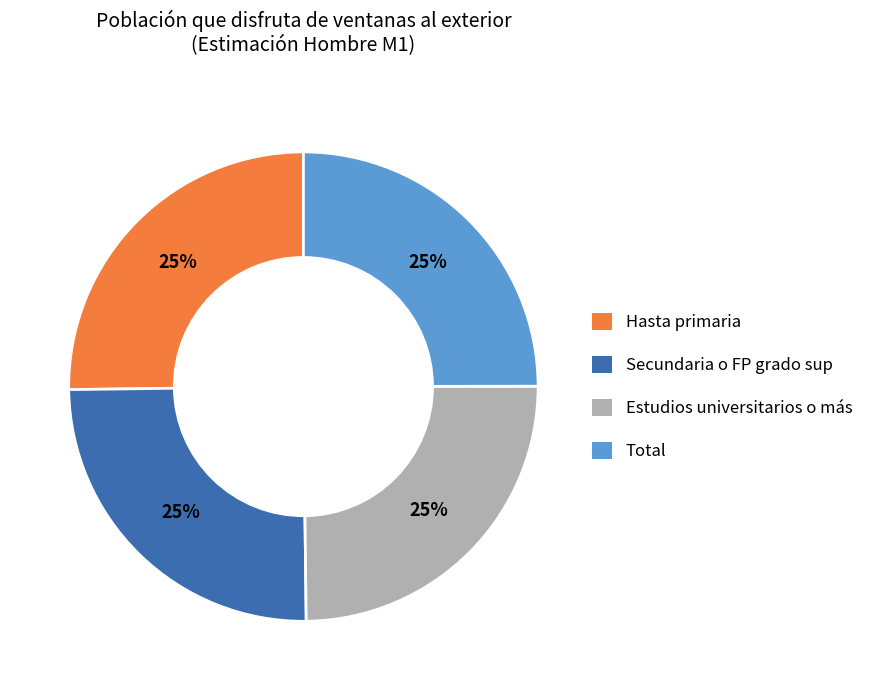

True or false: Estudios universitarios o más accounts for 25% of the total.

True